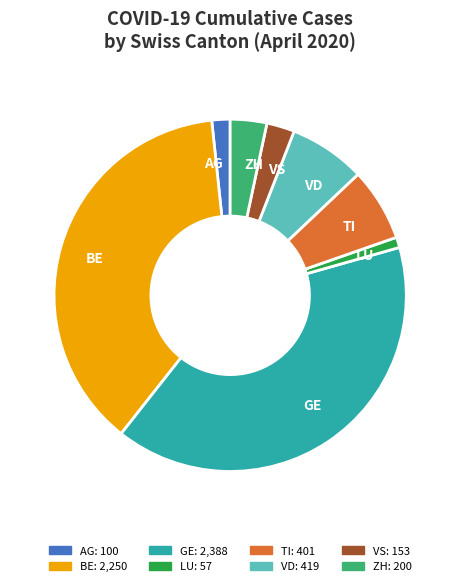

Which category has the smallest portion of the pie?

LU